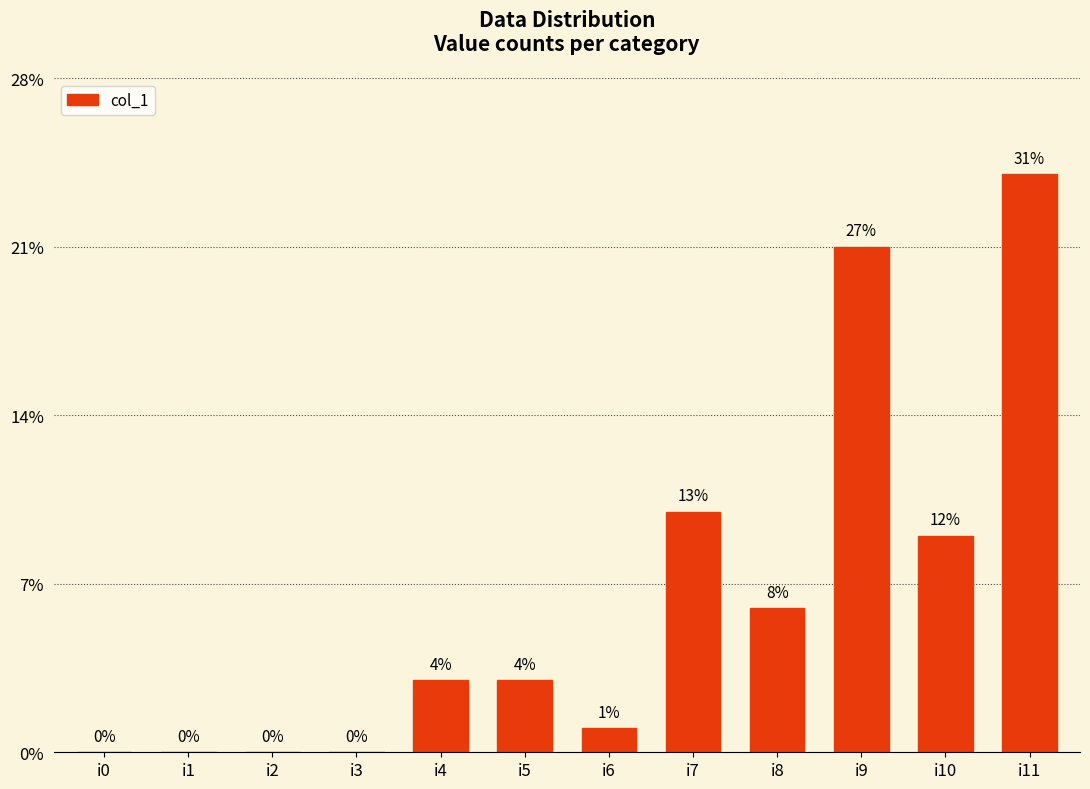

Which label corresponds to the smallest value in the chart?

i0